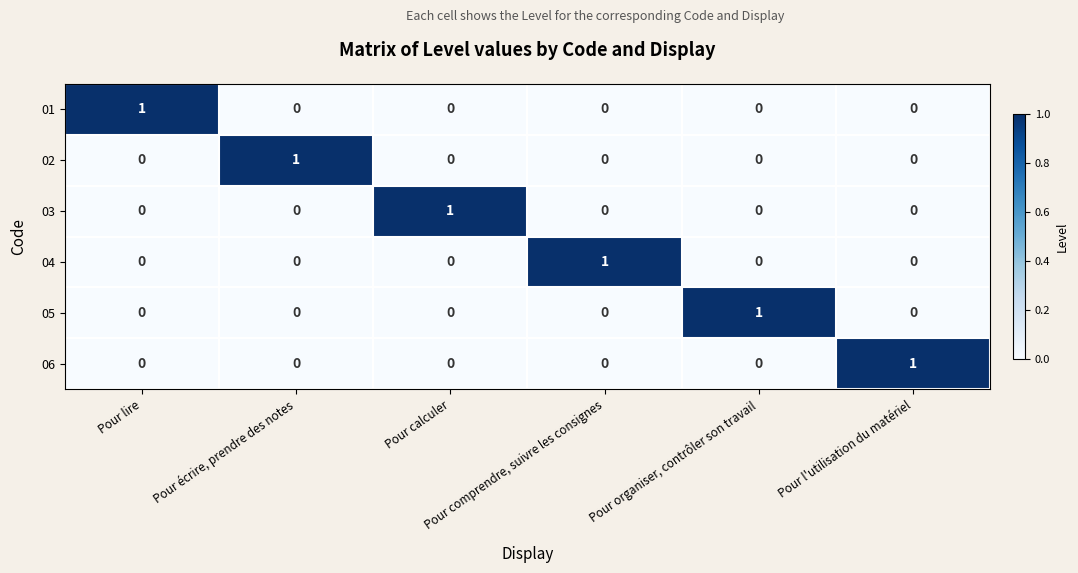

At how many categories does at least one series exceed 0?

6